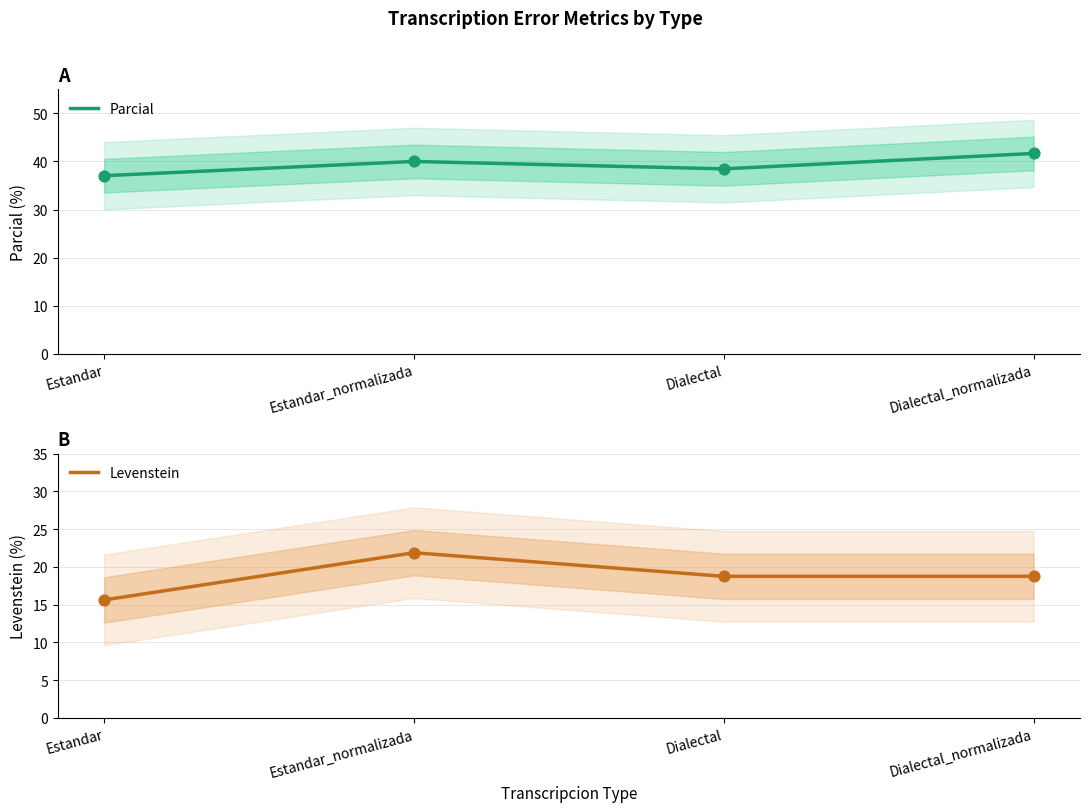

At which category is the sum across all series the highest?

Estandar_normalizada